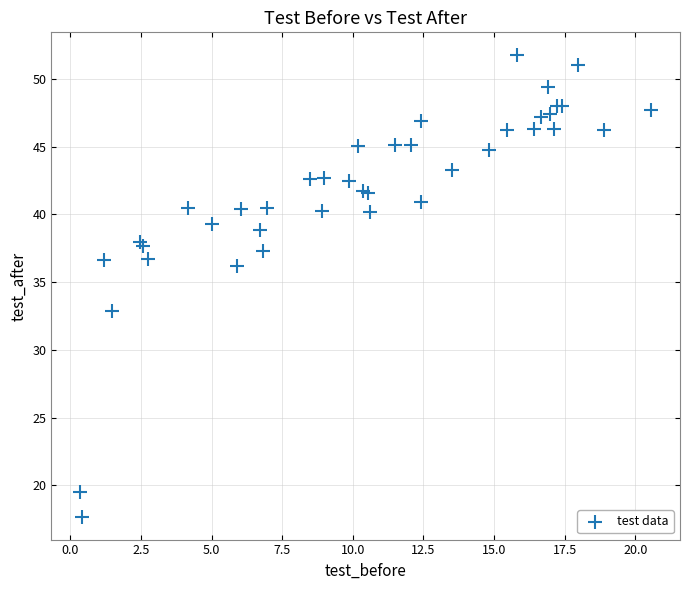

What Y value in the scatter plot is closest to 34?

32.9